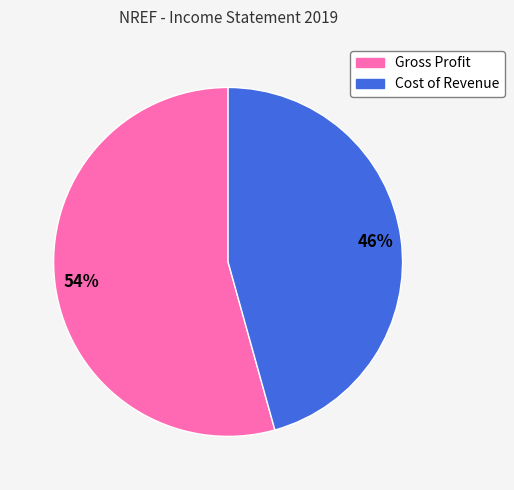

To the nearest percent, what portion does Gross Profit represent?

54%